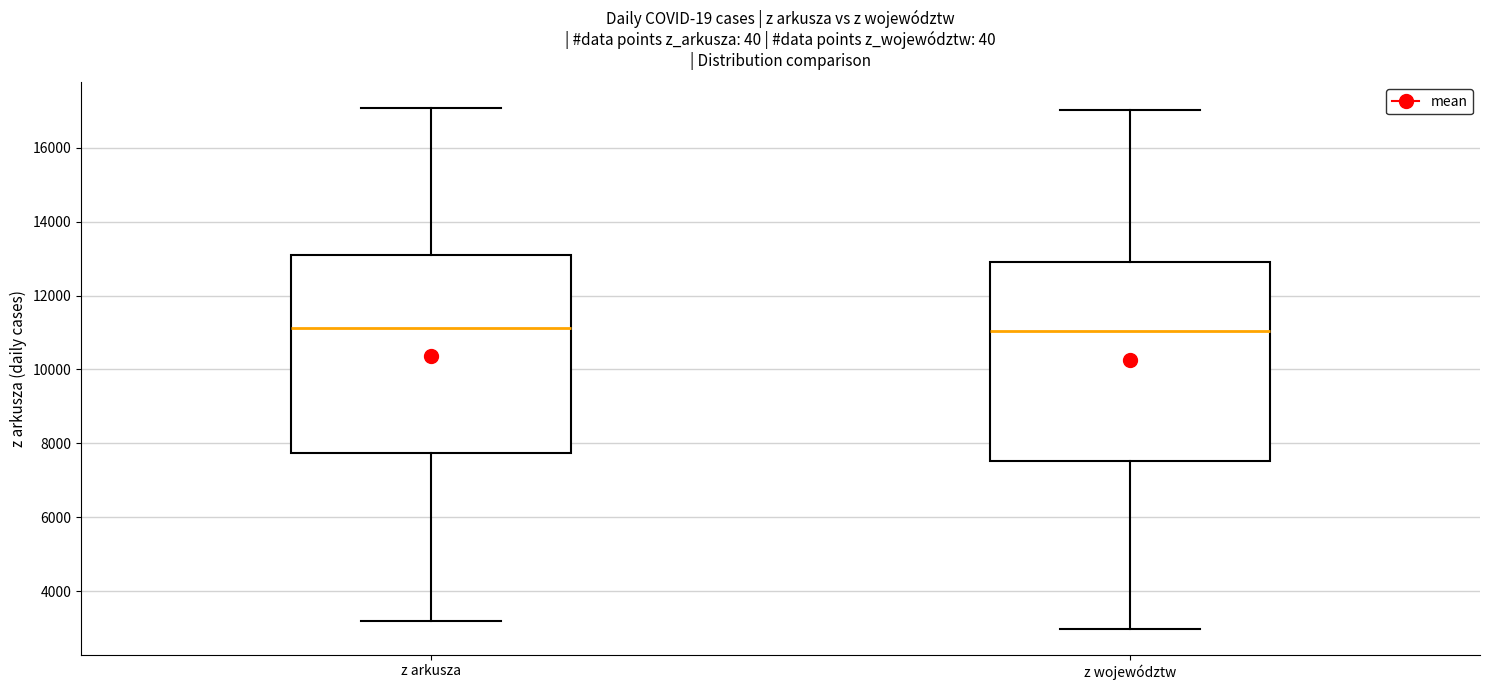

Reading left to right, transcribe this box plot: for each box, give where its median line is, the range the box spans, and where its two whiskers end, as read against the y-axis. The values are not printed on the chart, so give them approximately, as read against the axis.

z arkusza: median 11200, box 7800 to 13200, whiskers 3200 to 17000
z województw: median 11000, box 7600 to 13000, whiskers 3000 to 17000